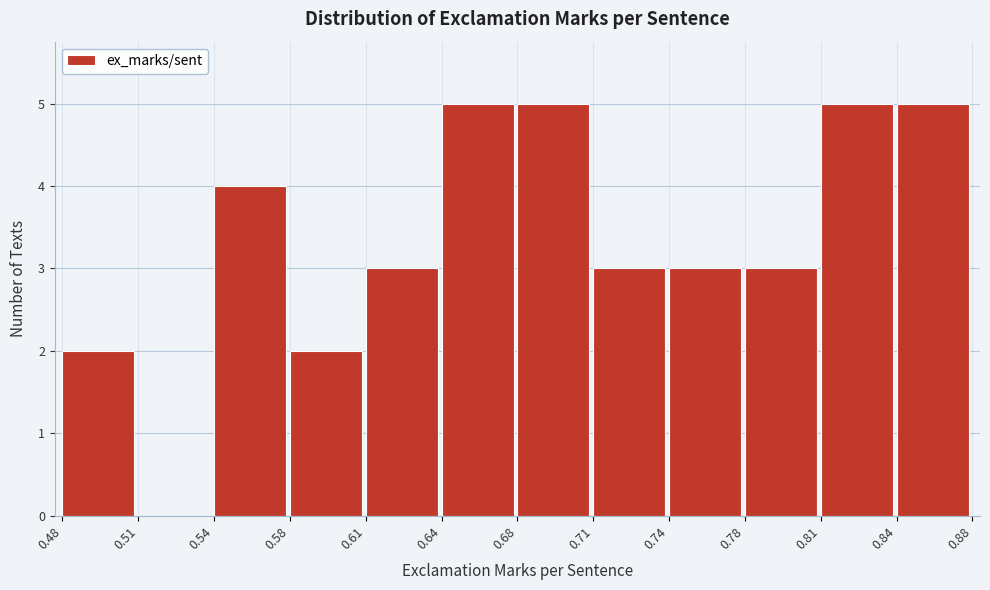

Reading left to right, what are all the values shown in this chart?

0.48=2	0.51=0	0.54=4	0.58=2	0.61=3	0.64=5	0.68=5	0.71=3	0.74=3	0.78=3	0.81=5	0.84=5